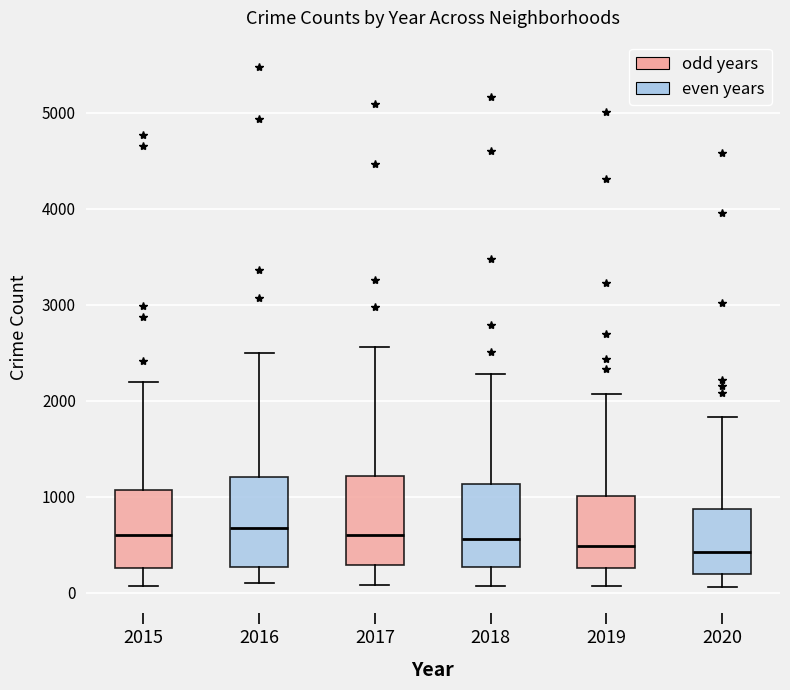

Where does the lower whisker of the box at x = 2018 end on the y-axis? The values are not printed on the chart, so give them approximately, as read against the axis.

100